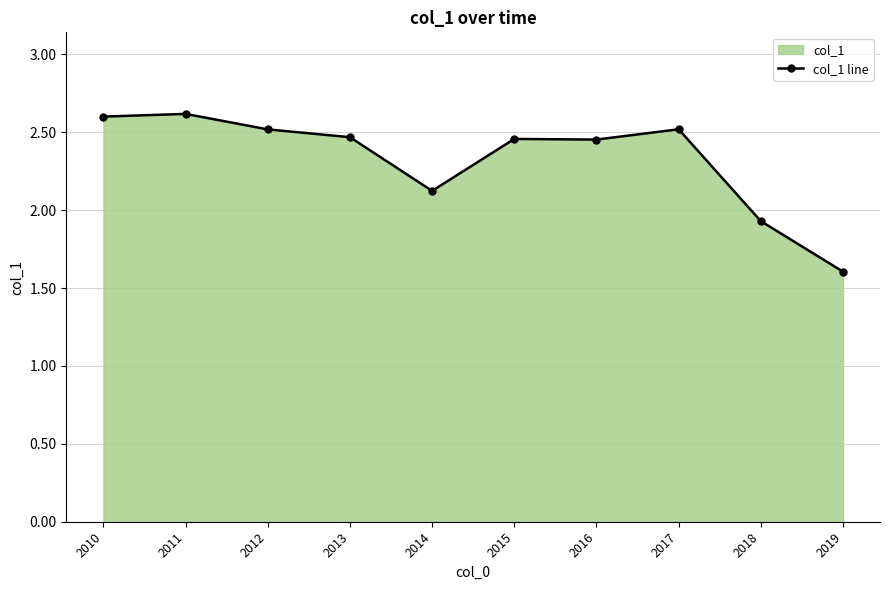

List the labels in order of value, smallest first.

2019, 2018, 2014, 2016, 2015, 2013, 2012, 2017, 2010, 2011